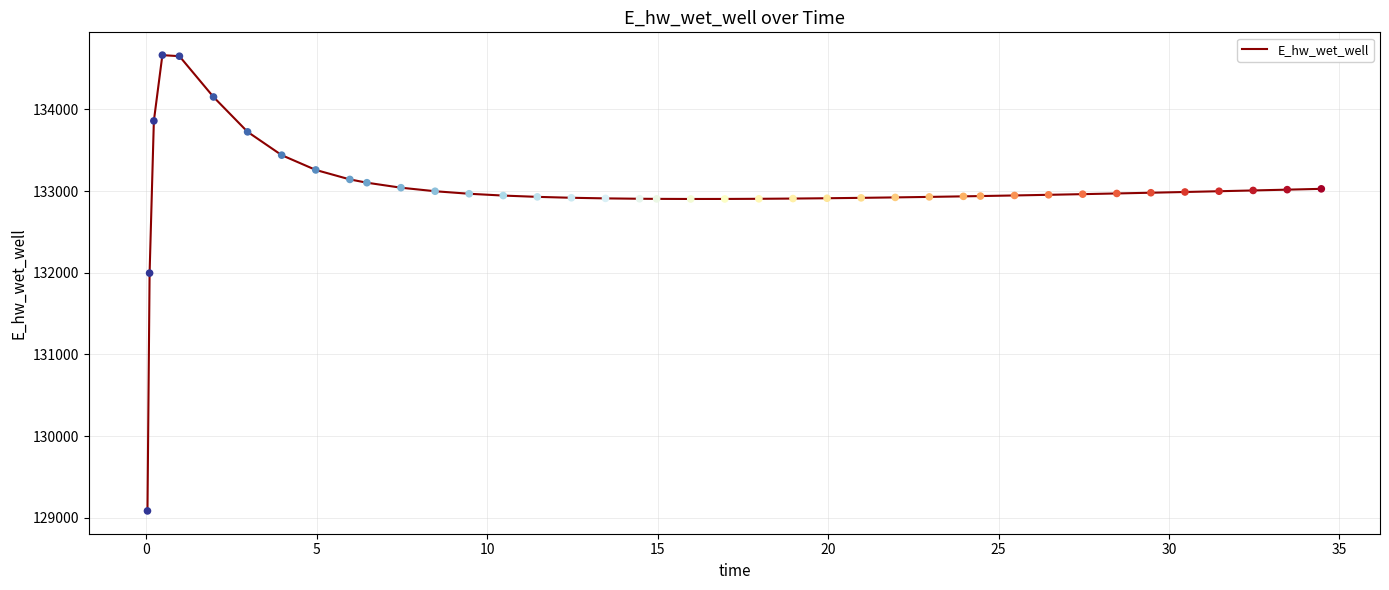

What is the greatest value displayed?

134664.8